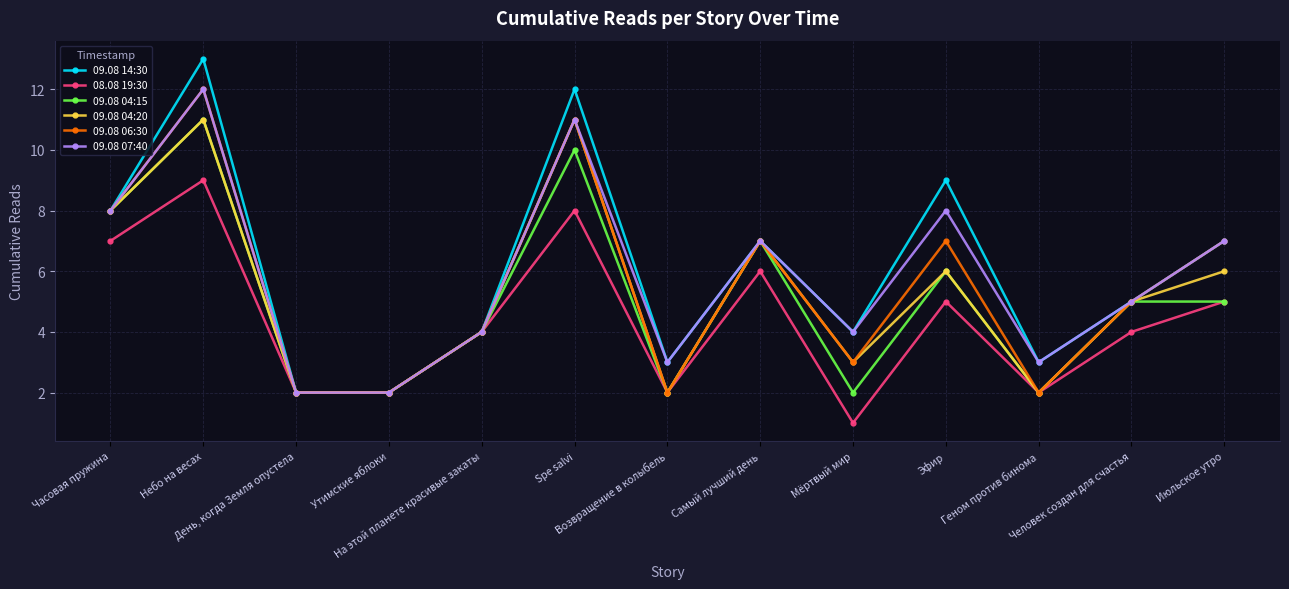

What value does the 09.08 14:30 series have at Небо на весах, to the nearest 10?

10